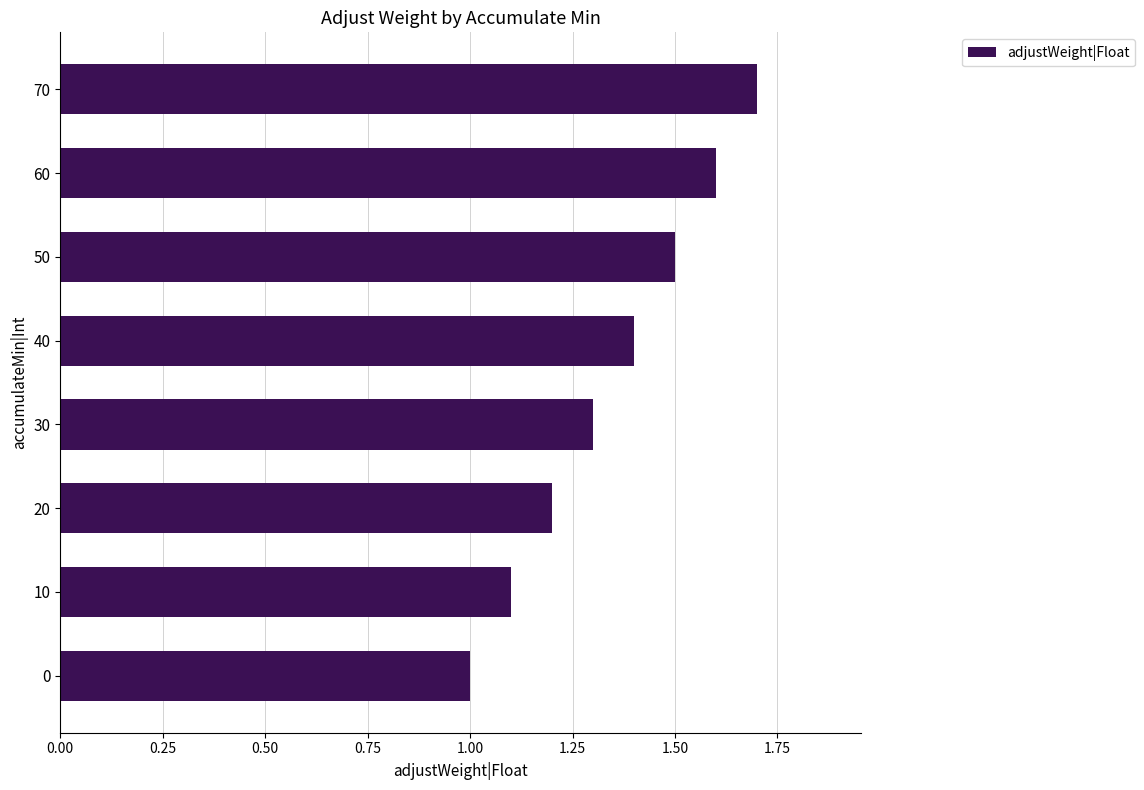

Rank the categories by value from highest to lowest.

70, 60, 50, 40, 30, 20, 10, 0